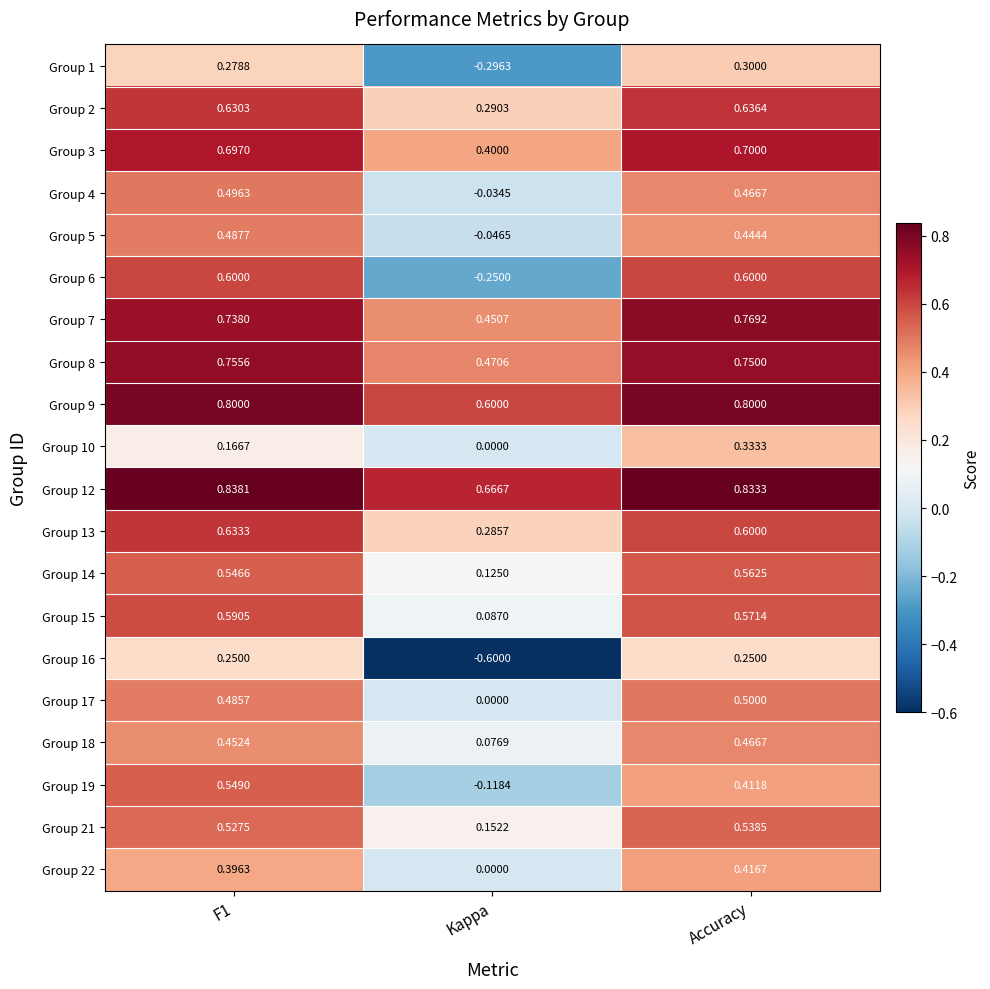

Which series has the largest total across all categories?

Group 12